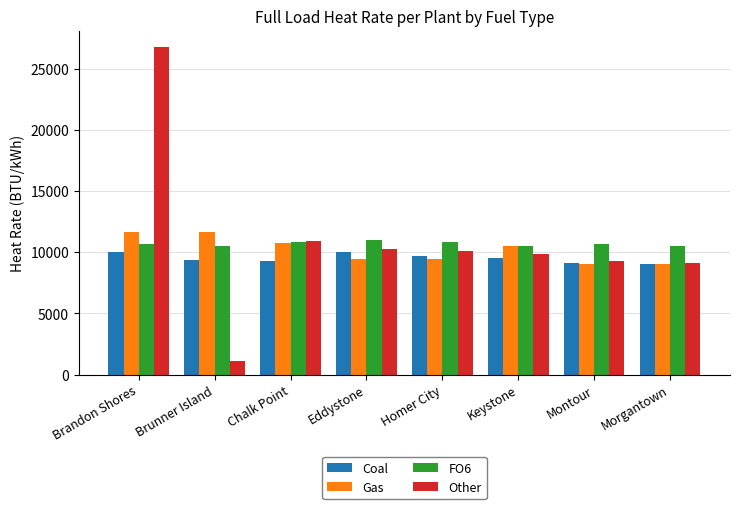

At which label does Gas first exceed 10484?

Brandon Shores